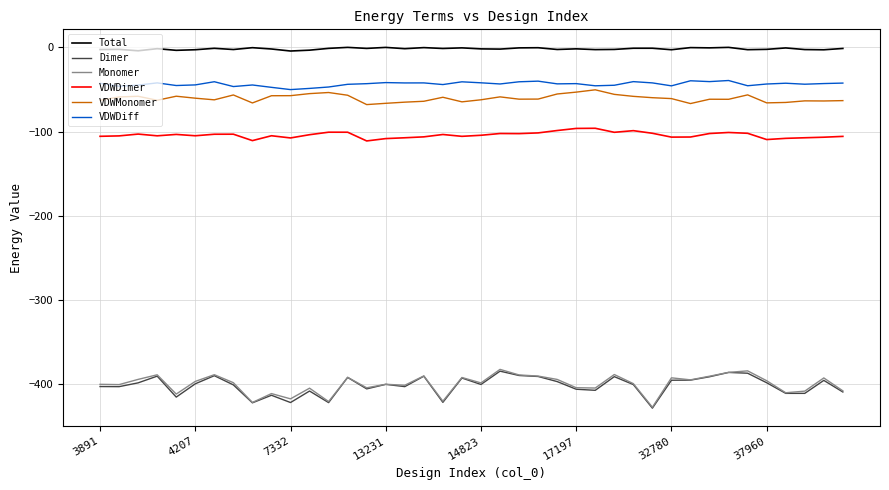

What is the difference between the maximum and minimum values in the VDWDiff series?

10.8